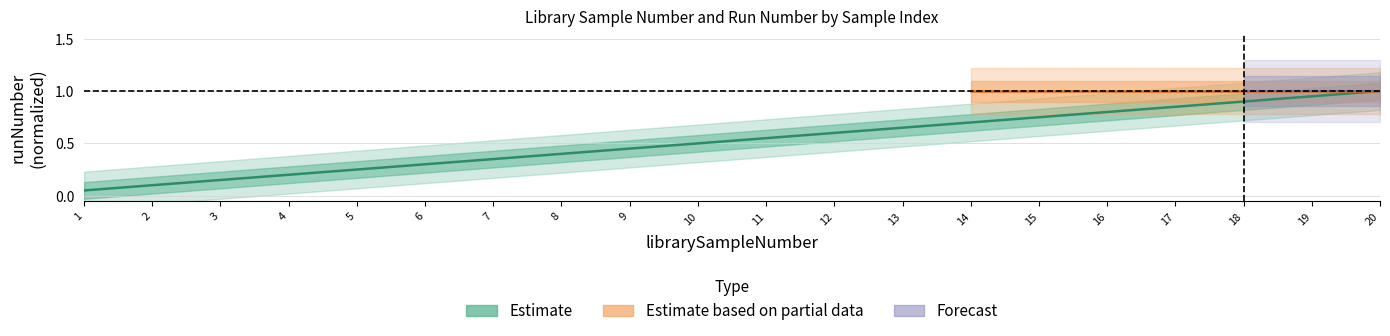

Reading left to right, extract all data points from this chart.

1=0.1	2=0.1	3=0.1	4=0.2	5=0.2	6=0.3	7=0.3	8=0.4	9=0.5	10=0.5	11=0.6	12=0.6	13=0.7	14=0.7	15=0.8	16=0.8	17=0.8	18=0.9	19=0.9	20=1.0